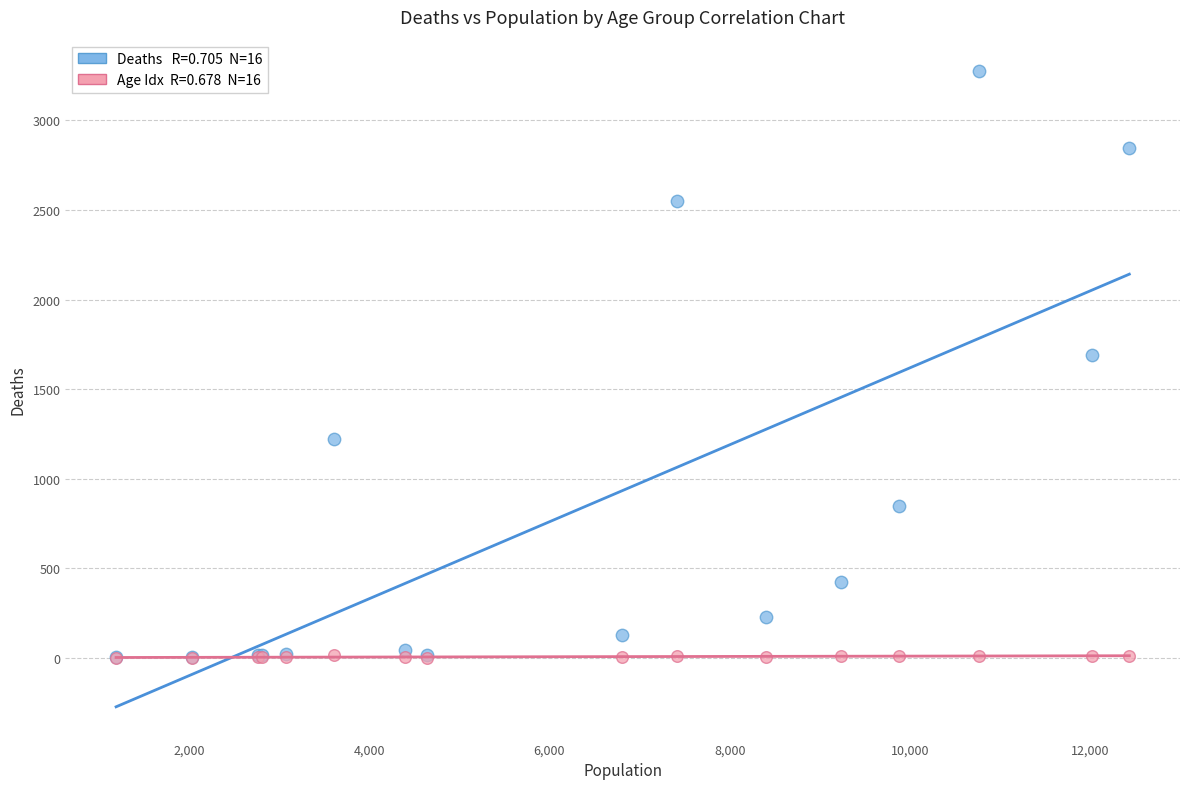

Across all series, what Y value is closest to 1636?

1690